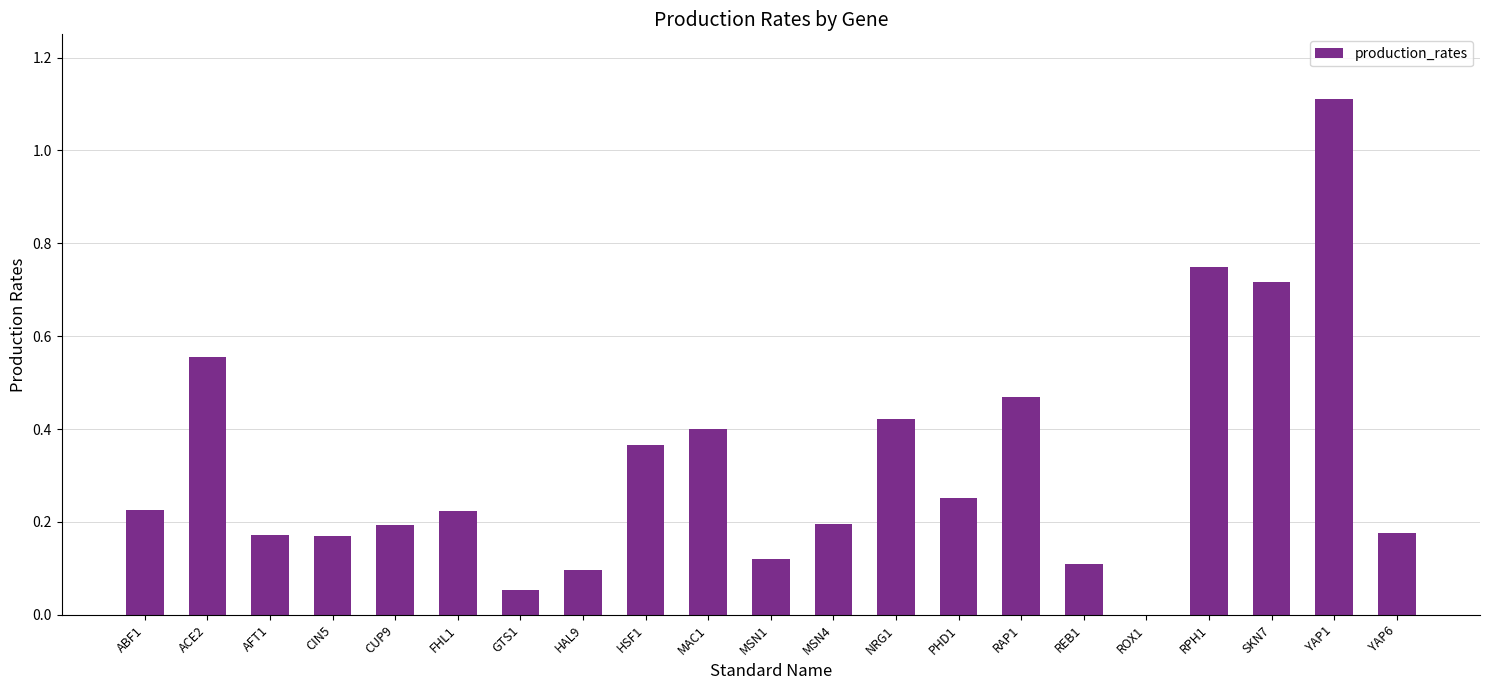

Which label corresponds to the largest value in the chart?

YAP1